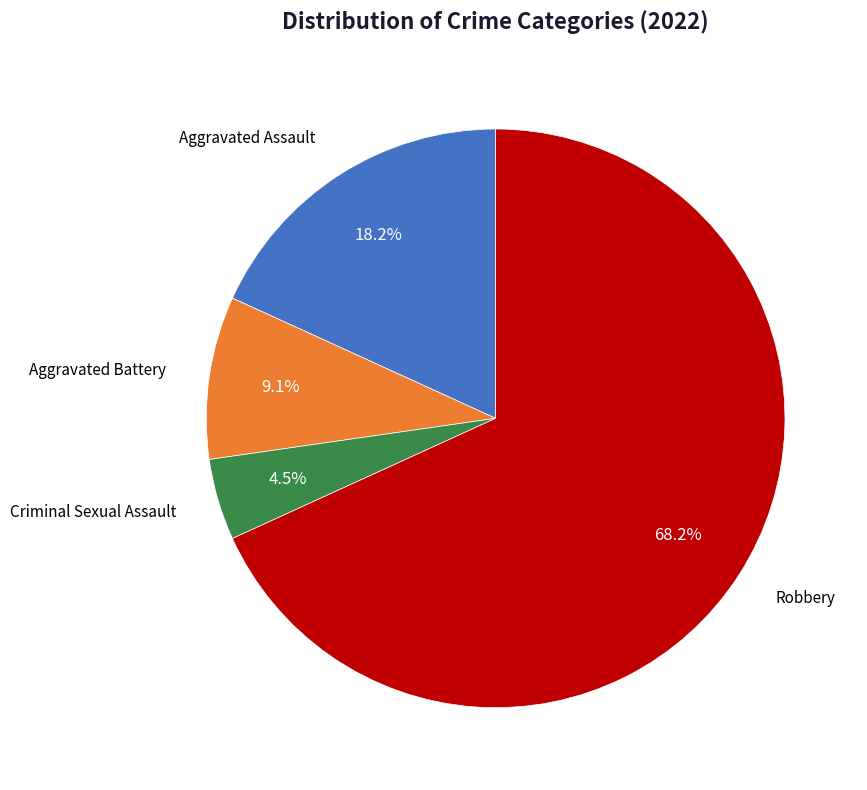

Does any single category account for the majority?

Yes